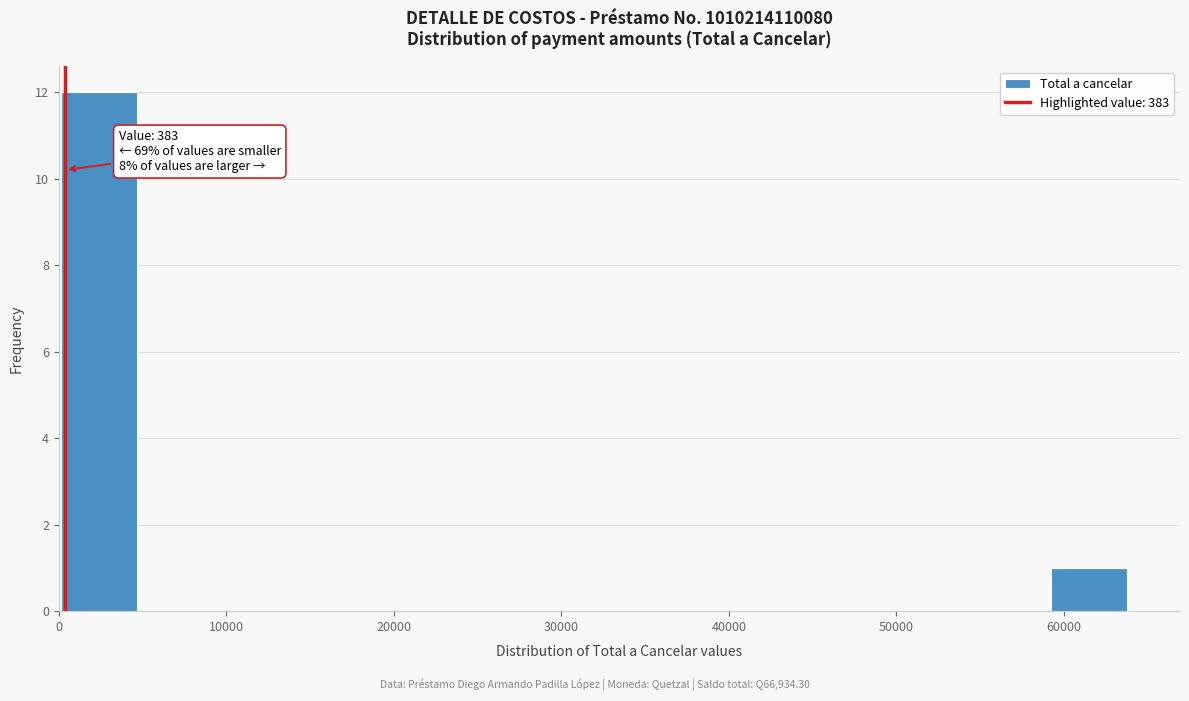

Over which range of the x-axis is the bar tallest?

0 to 5000